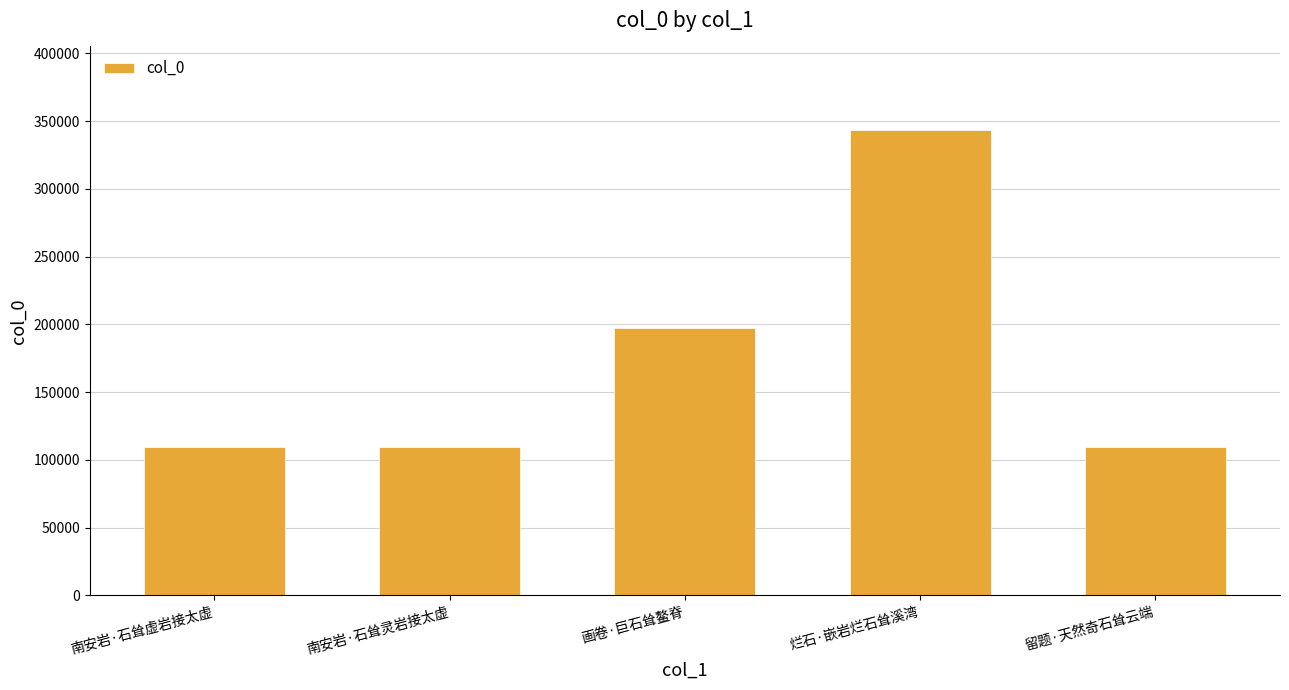

The chart shows a value of 87475 at 烂石·嵌岩烂石耸溪湾. True or false?

False